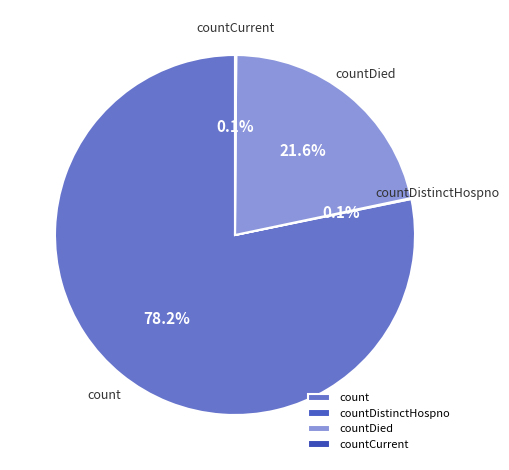

Is it true that countDied is 22% of the pie?

True